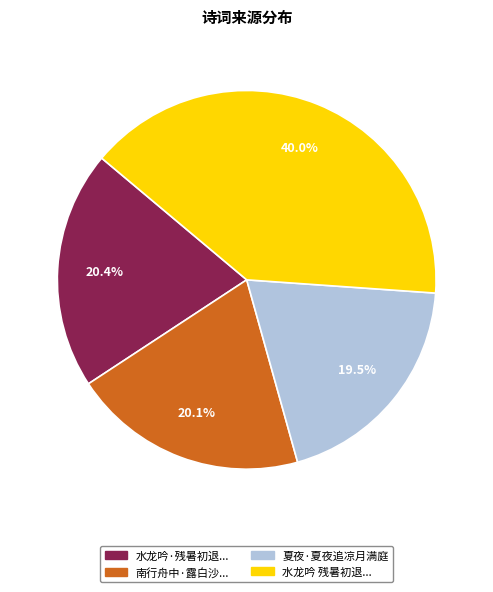

Approximately how many times larger is the value at 夏夜·夏夜追凉月满庭 compared to 水龙吟·残暑初退...?

1.0